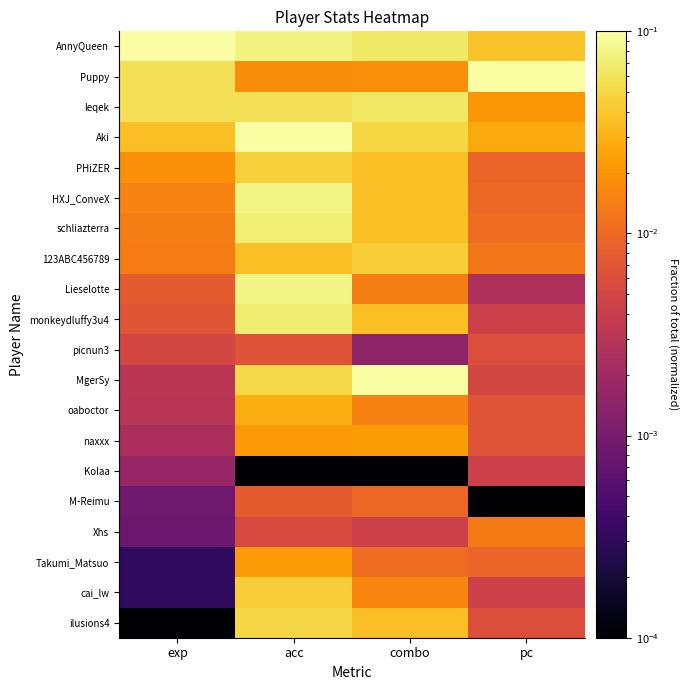

At which category does the chart reach its peak across all series?

exp